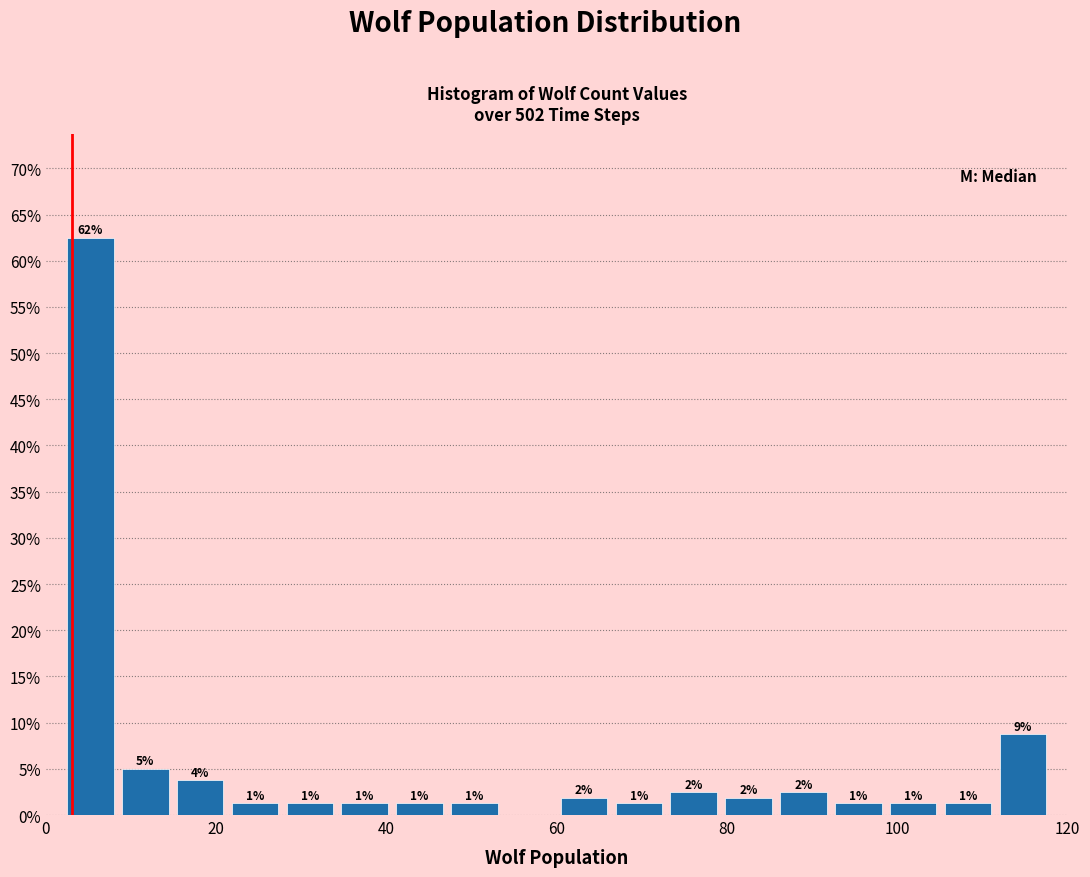

Read against the x-axis, roughly where is the centre of the tallest bar?

6